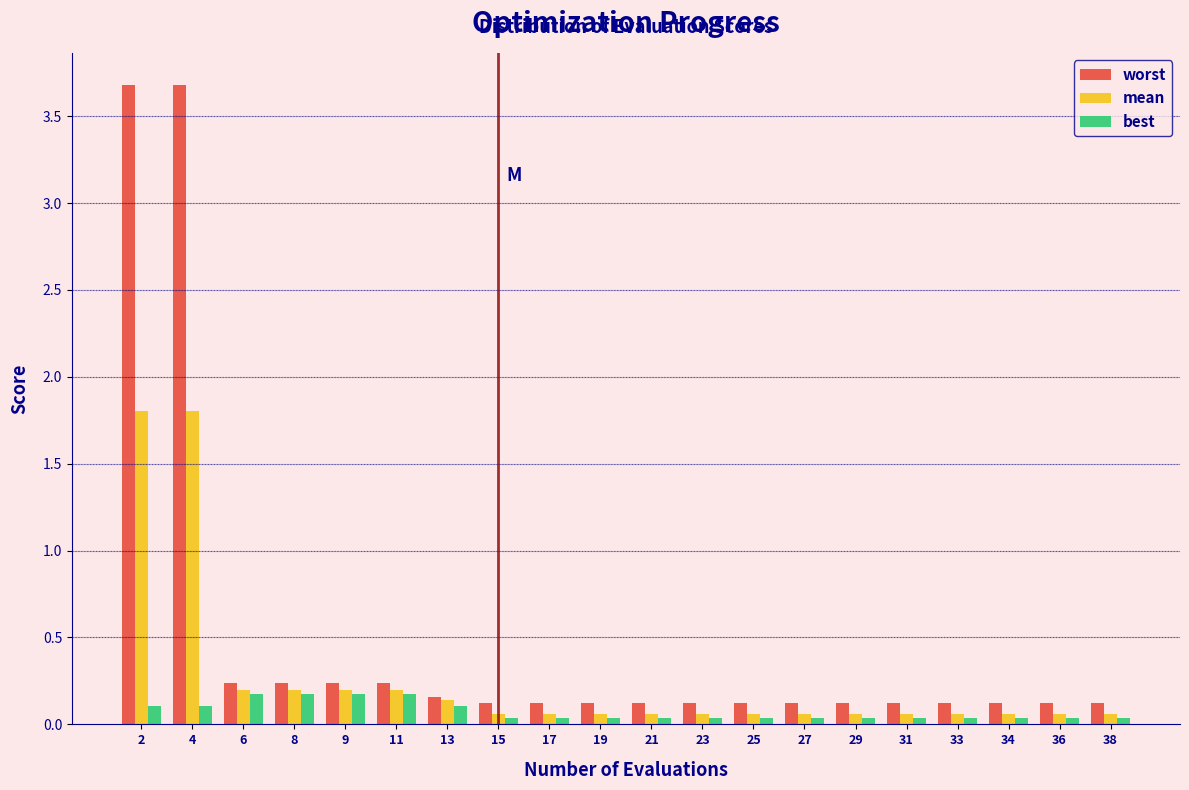

What is the average value of the mean series?

0.3